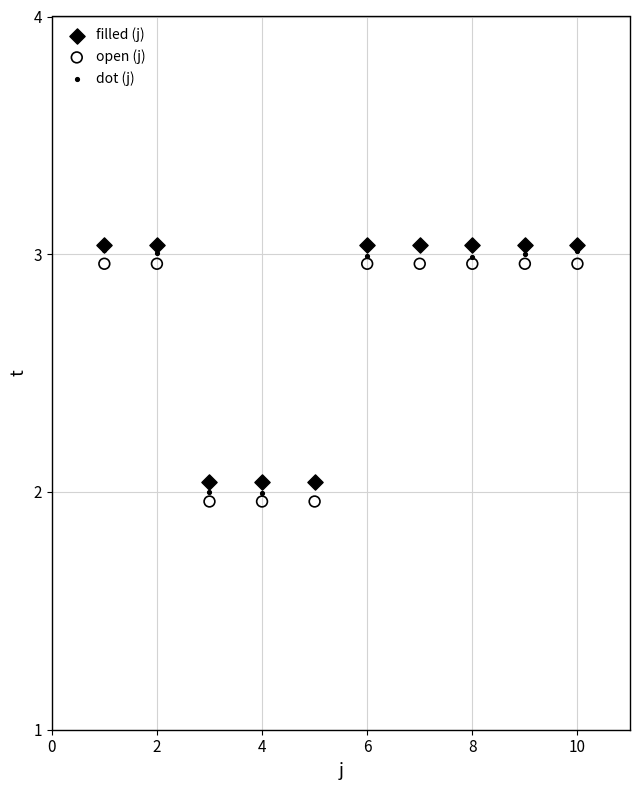

Which series contains the lowest Y value?

open (j)